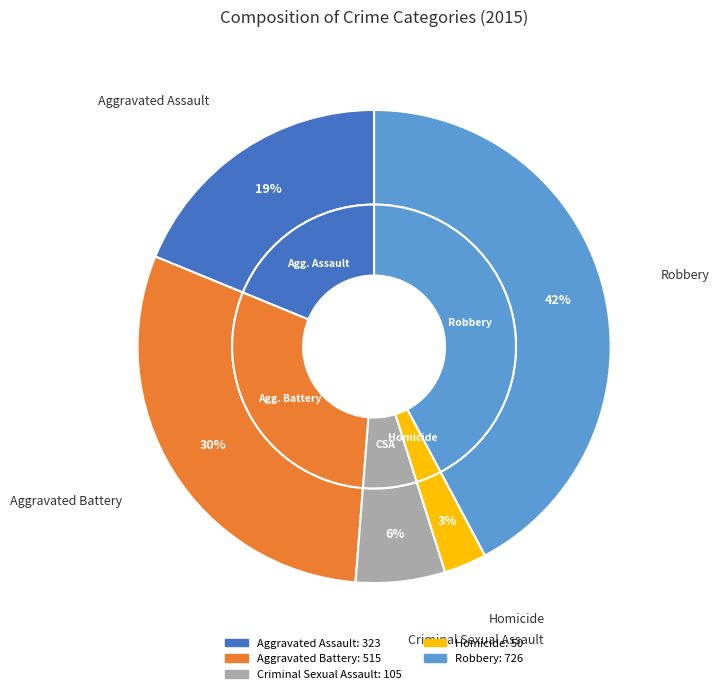

Between Robbery and Criminal Sexual Assault, which is larger?

Robbery